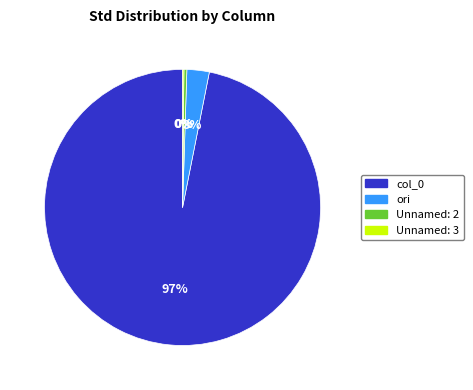

Is there a majority slice in this chart?

Yes